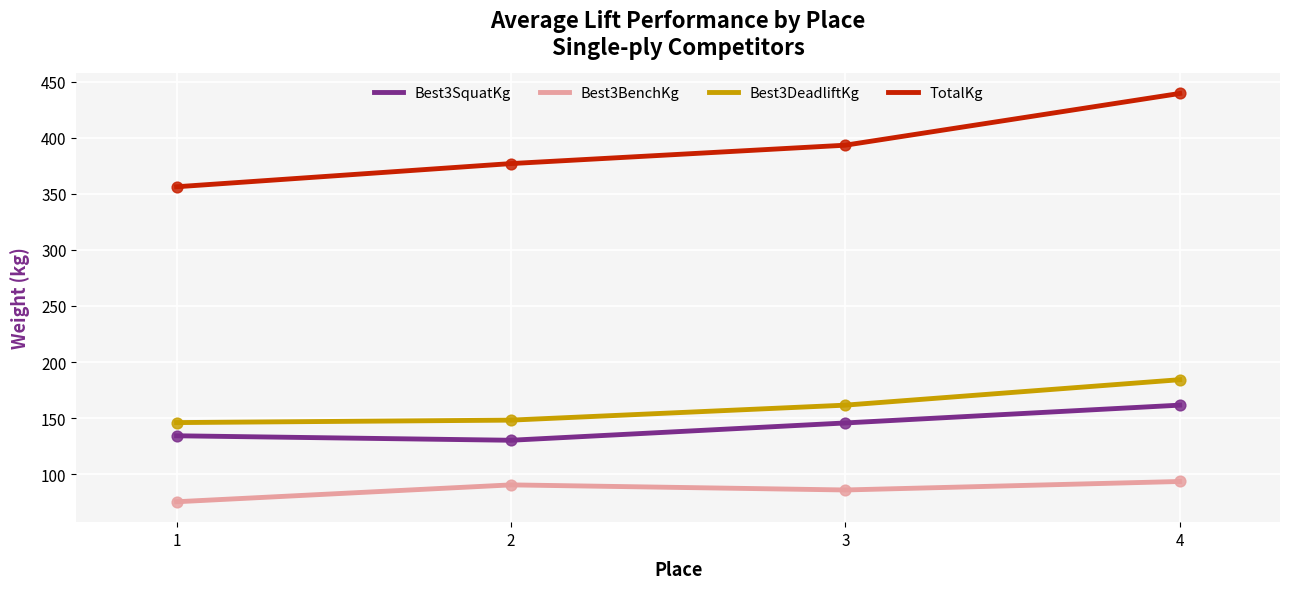

What is the spread (max minus min) of values at 2?

286.4